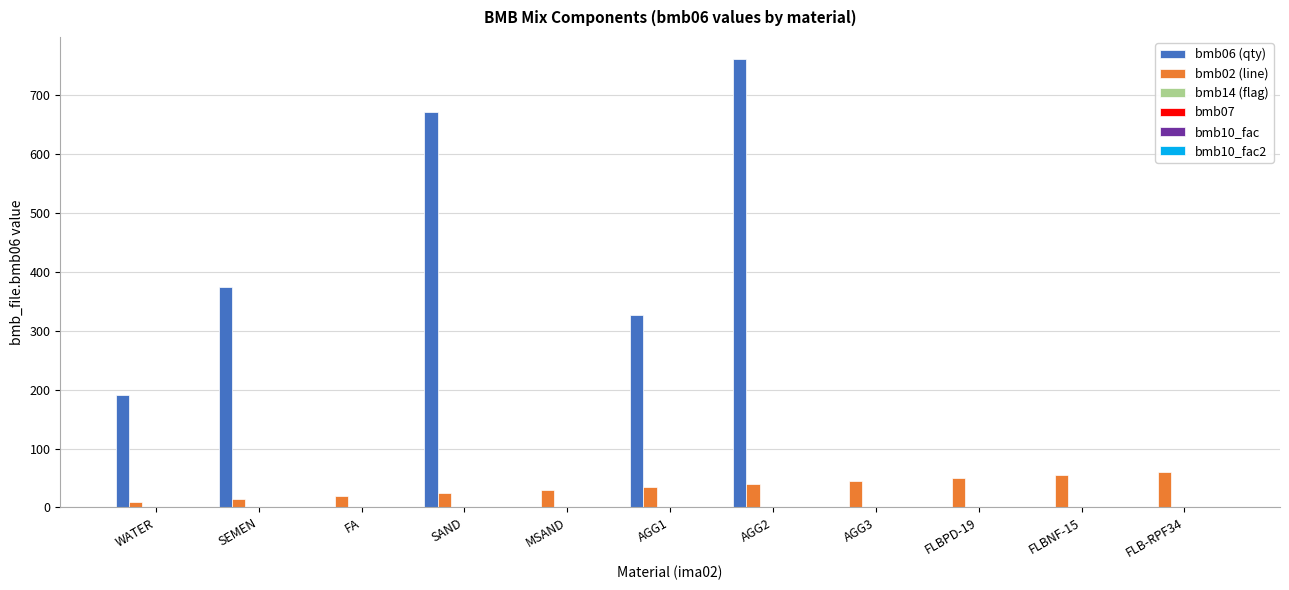

What is the maximum value shown in the chart?

760.0